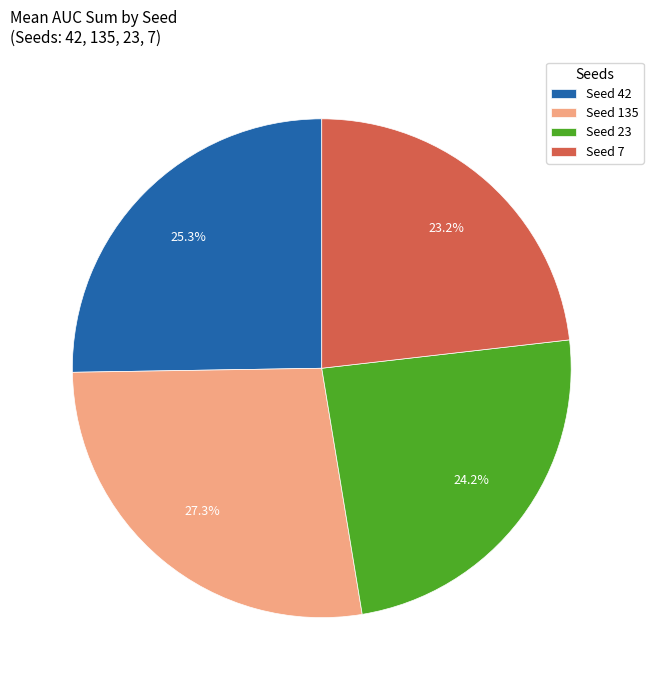

Combined, do Seed 7 and Seed 42 account for over 50%?

No